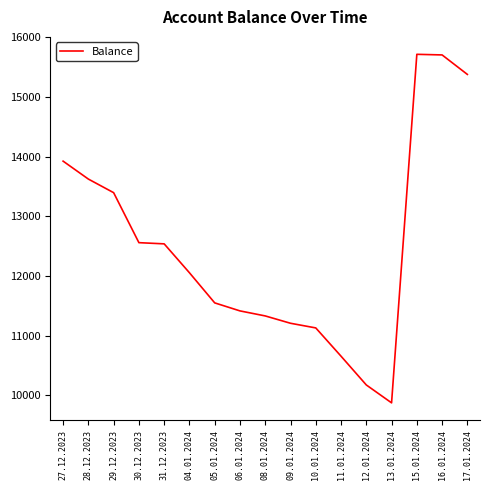

Read the value at 13.01.2024.

9872.1